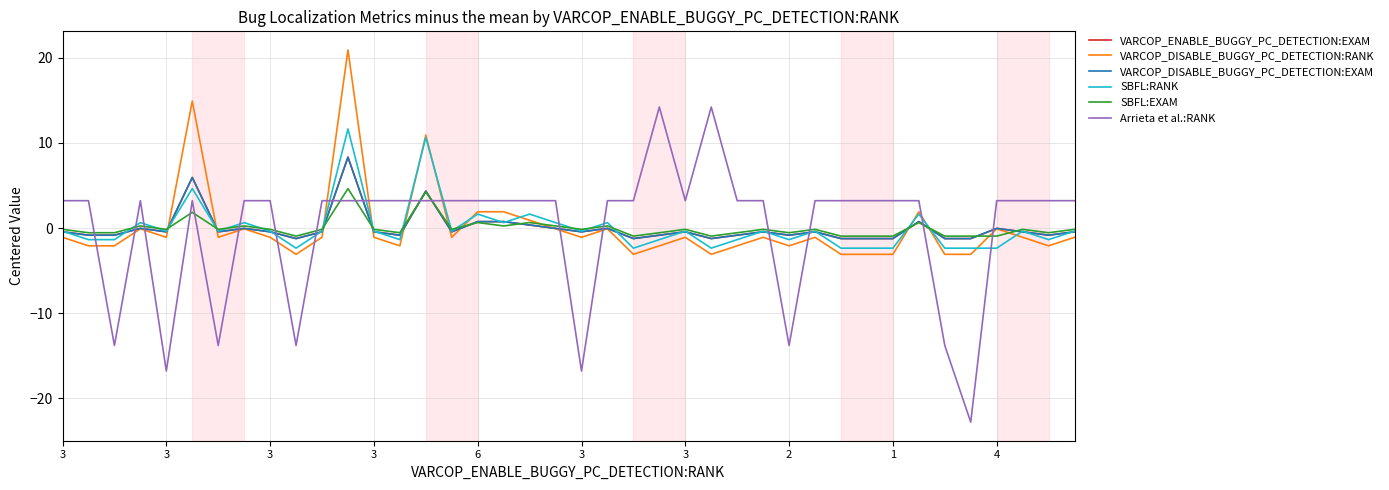

Is this an area chart (filled region under the line)?

No